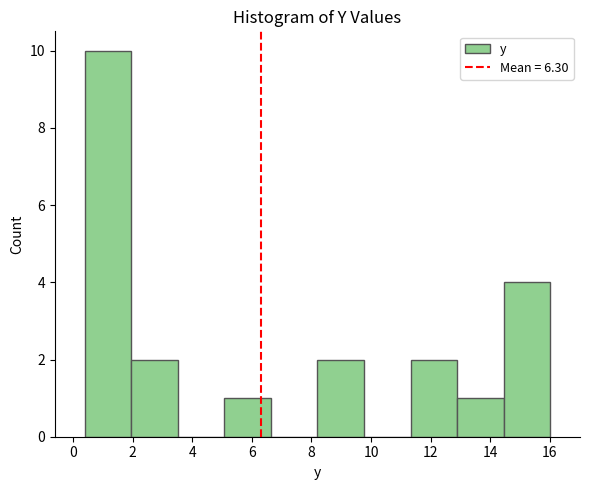

How tall is the bar that spans 8.2 to 9.8 on the x-axis? Neither the bar edges nor the heights are printed on the chart, so give them approximately, as read against the axes.

2